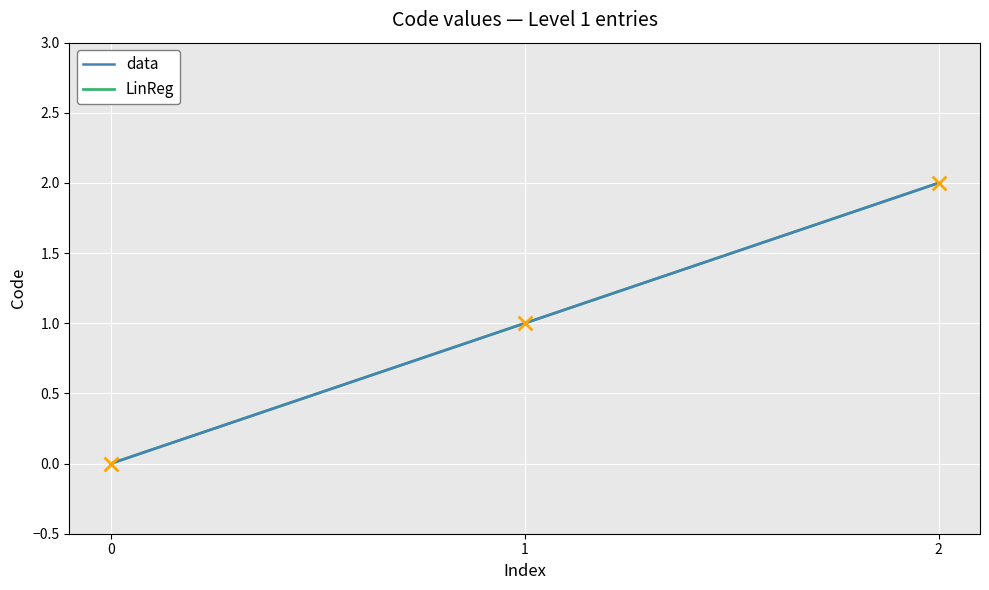

At which category is the sum across all series the highest?

2